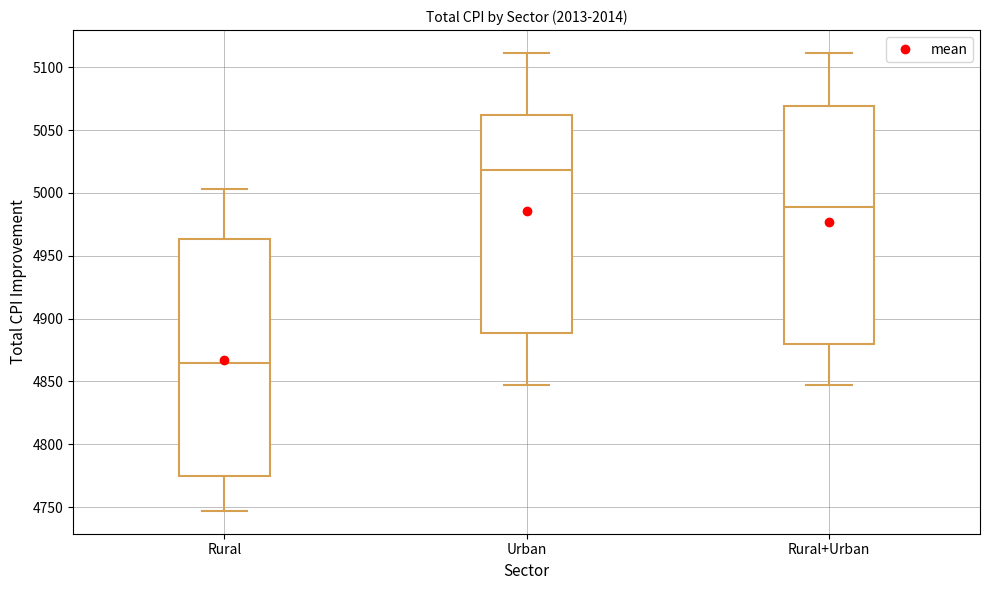

Where is the lower edge of the box for Urban on the y-axis? The values are not printed on the chart, so give them approximately, as read against the axis.

4890